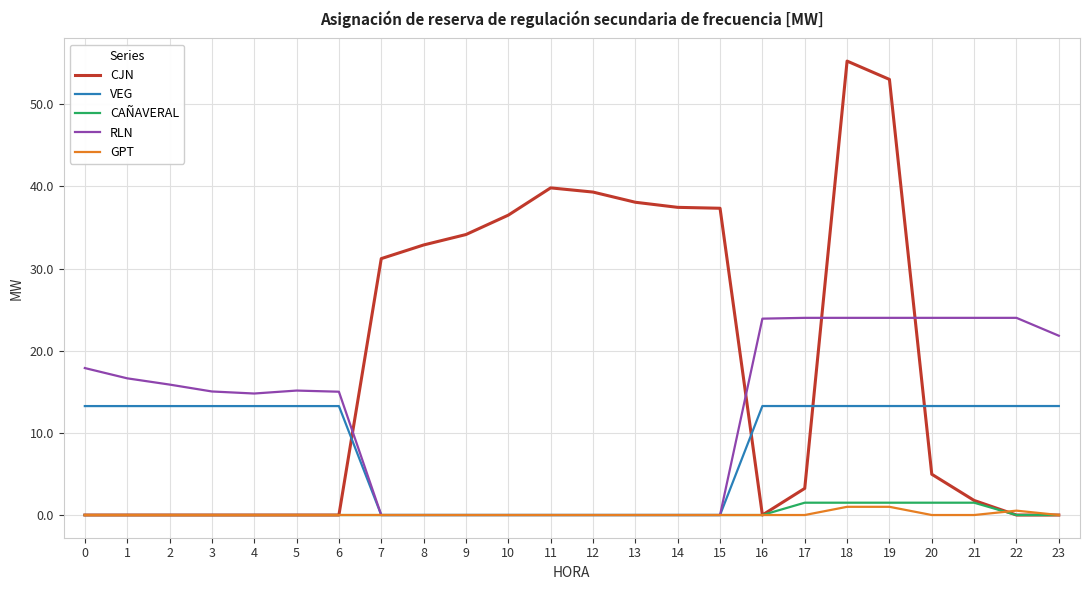

True or false: VEG and CJN intersect in this chart.

True